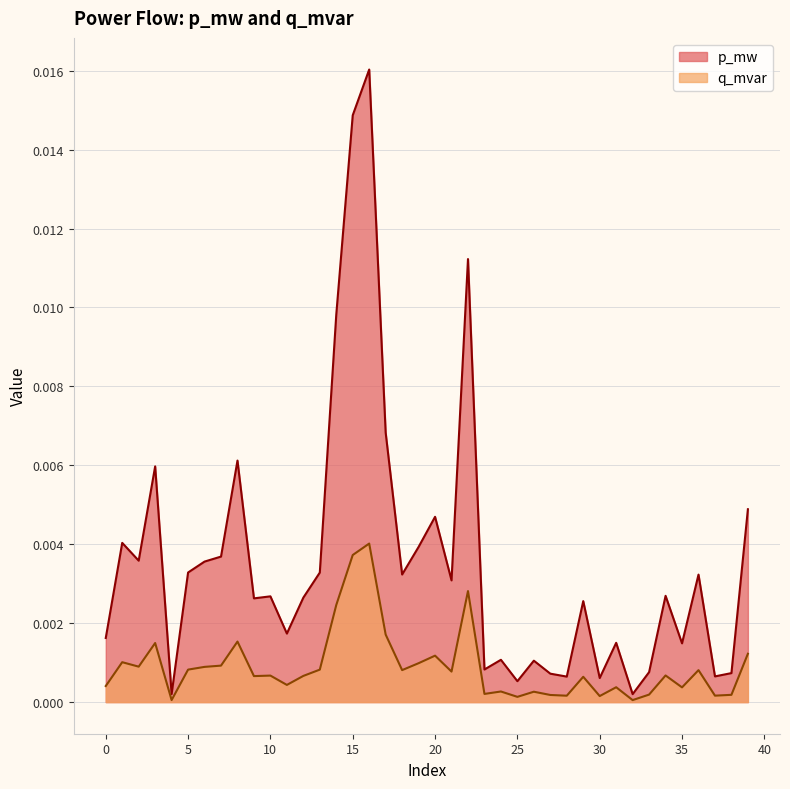

True or false: q_mvar and p_mw intersect in this chart.

False